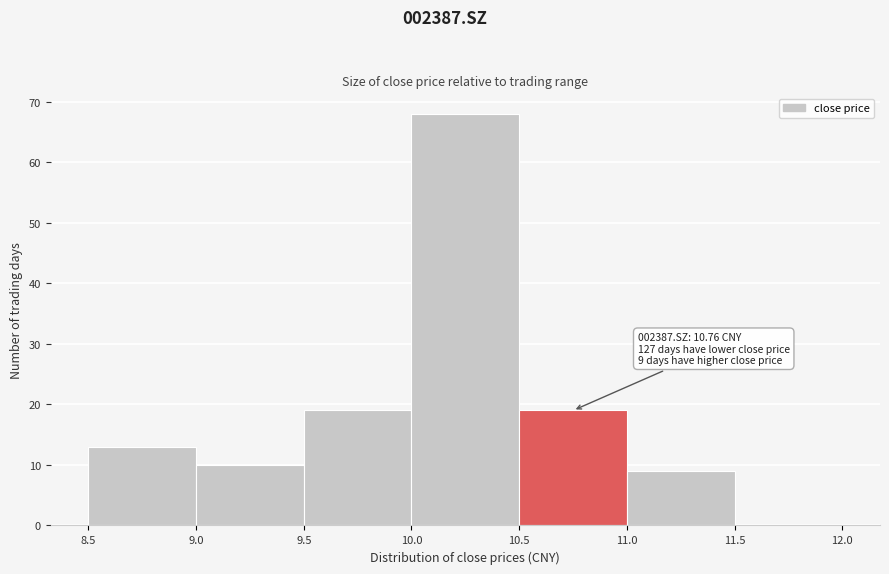

Which range on the x-axis has the tallest bar?

10.0 to 10.5